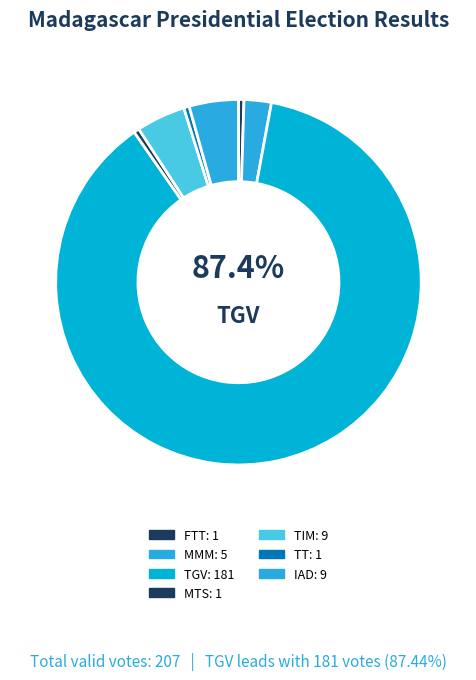

To the nearest percent, what is the difference between the RANDRIANASOLONIAIKO Siteny (IAD) and RAZAFINJOELINA Tahina (FTT) slice percentages?

4%